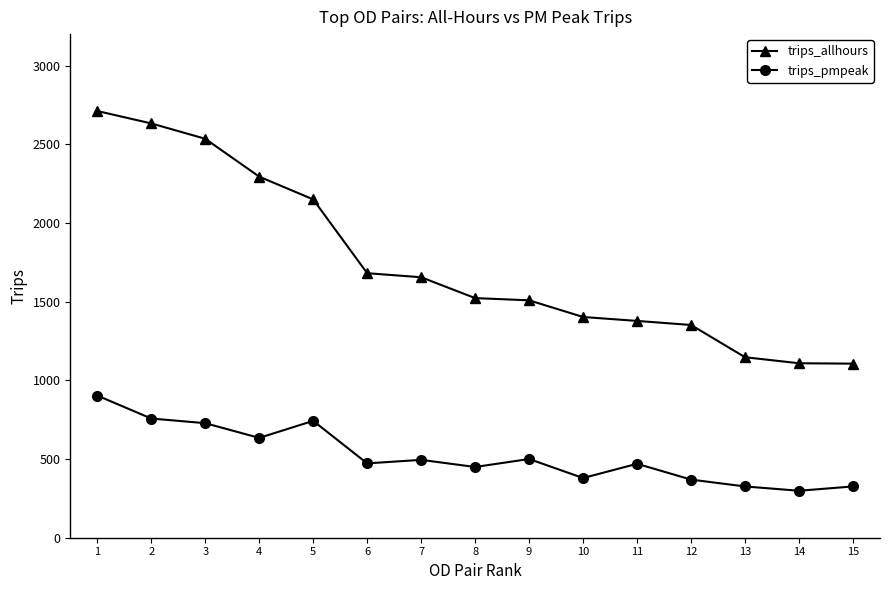

True or false: trips_pmpeak has more than 2 points higher than both neighbors.

True